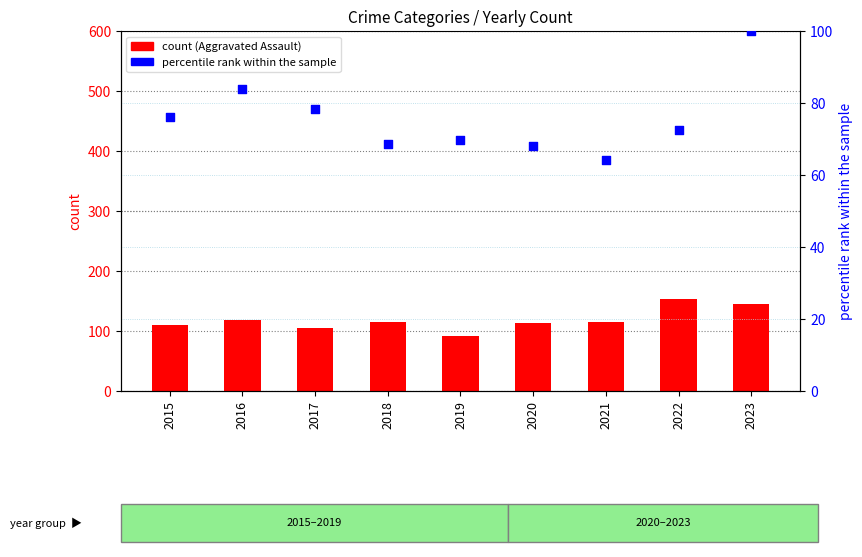

Which series has the largest Y range (max minus min)?

Aggravated Assault